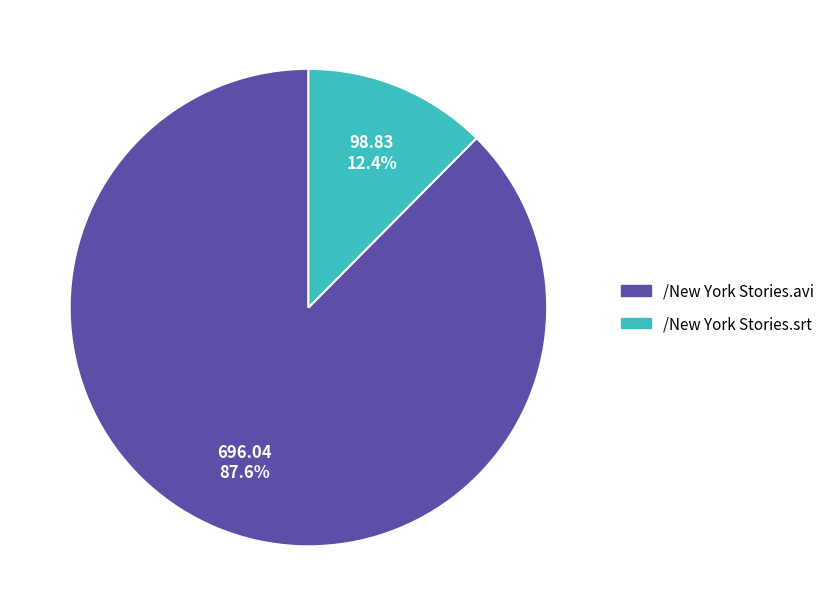

Which slice is the smallest?

/New York Stories.srt